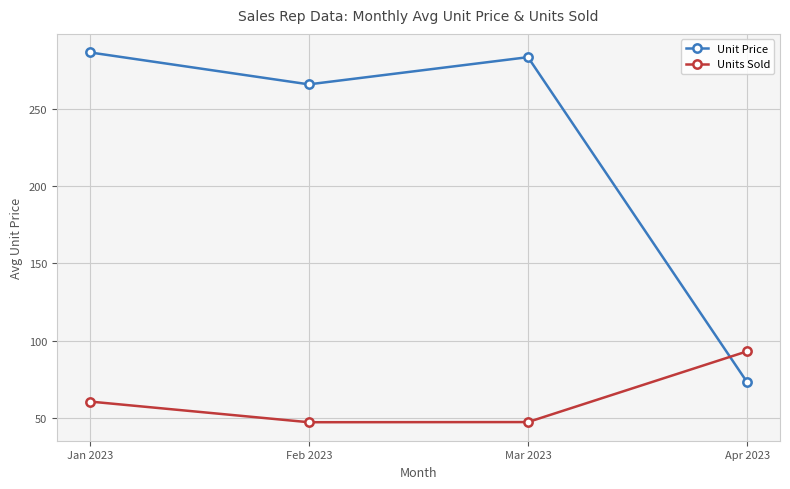

Which series has the widest spread of values?

Unit Price